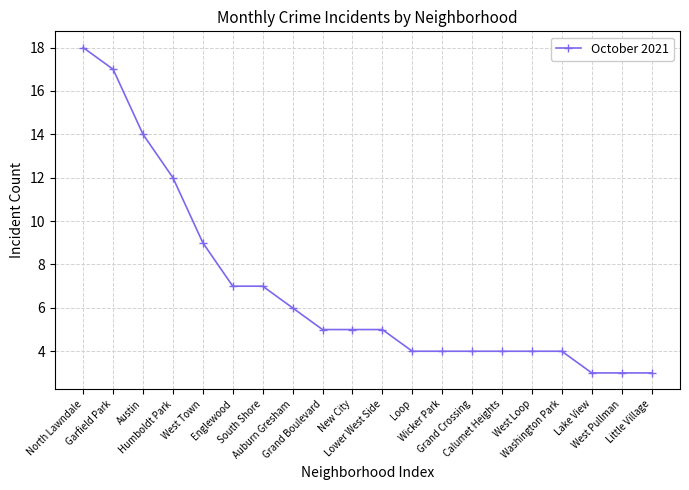

What position from the left is South Shore?

7